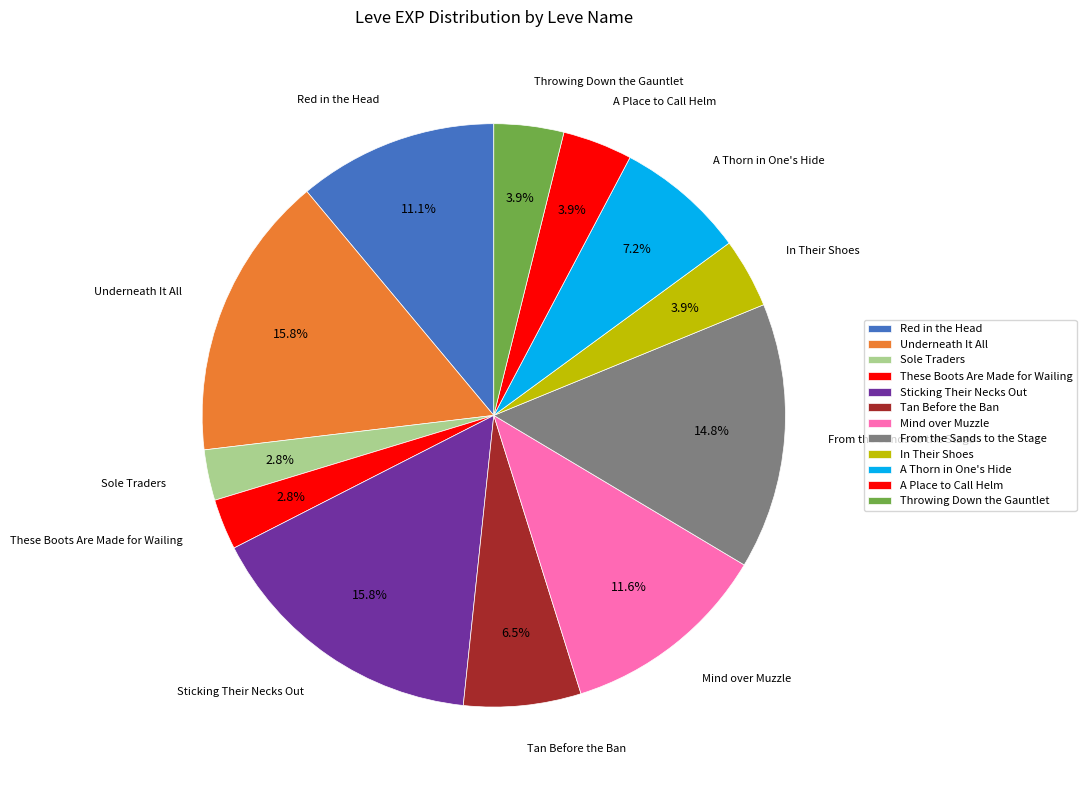

What is the change in value from Underneath It All to A Place to Call Helm?

-680